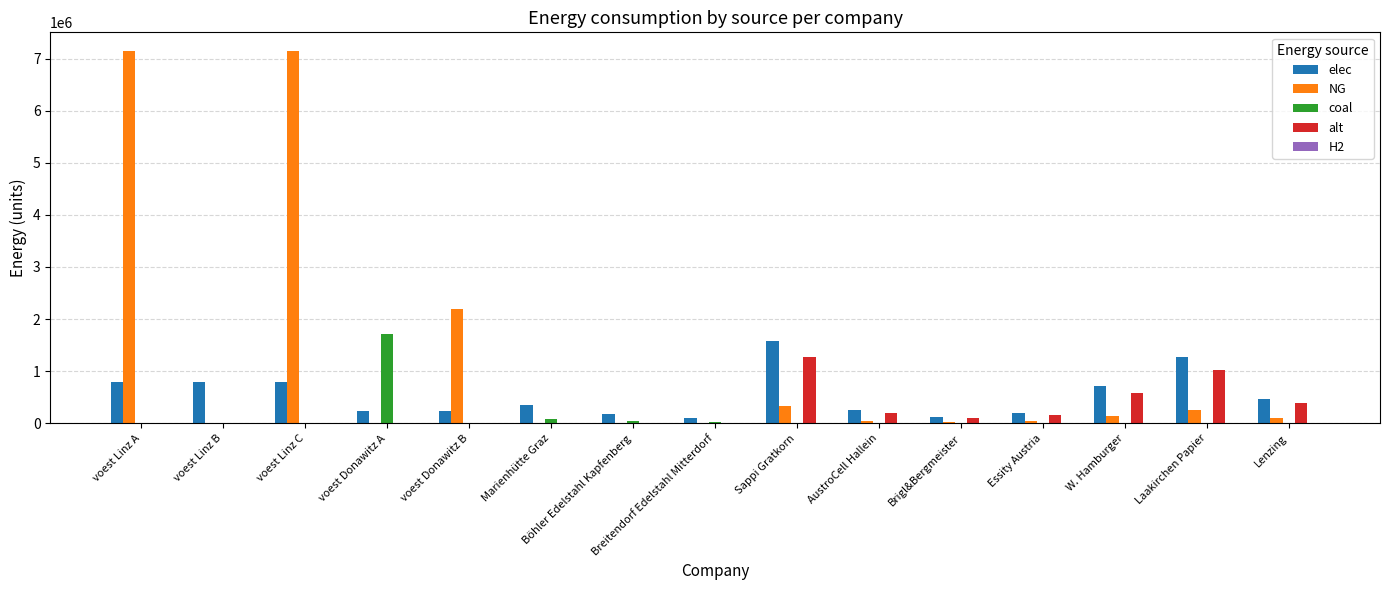

Which series changed the most between voest Linz B and voest Donawitz B?

NG